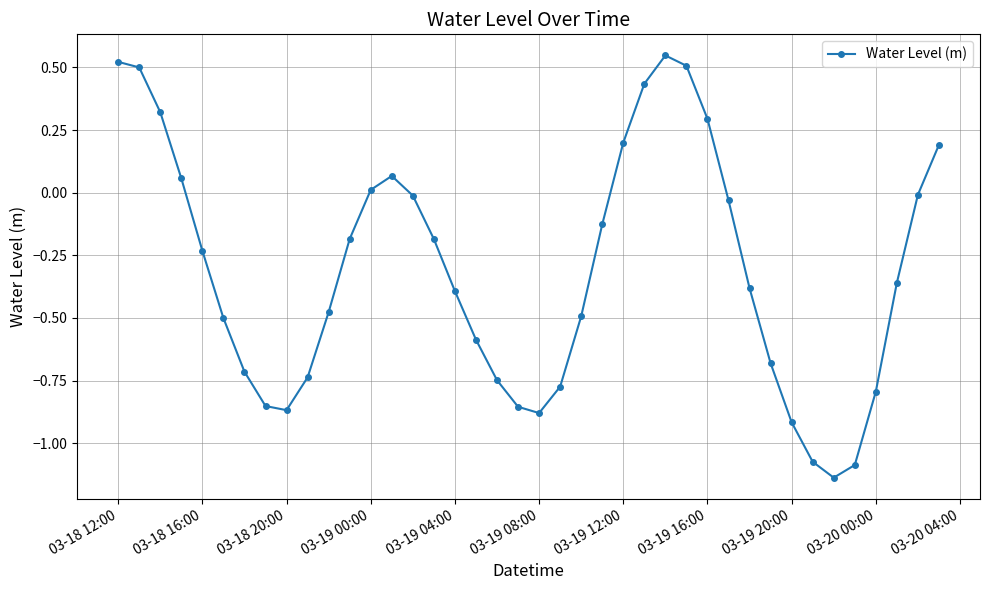

How many points are lower than both their immediate neighbors (excluding endpoints)?

3